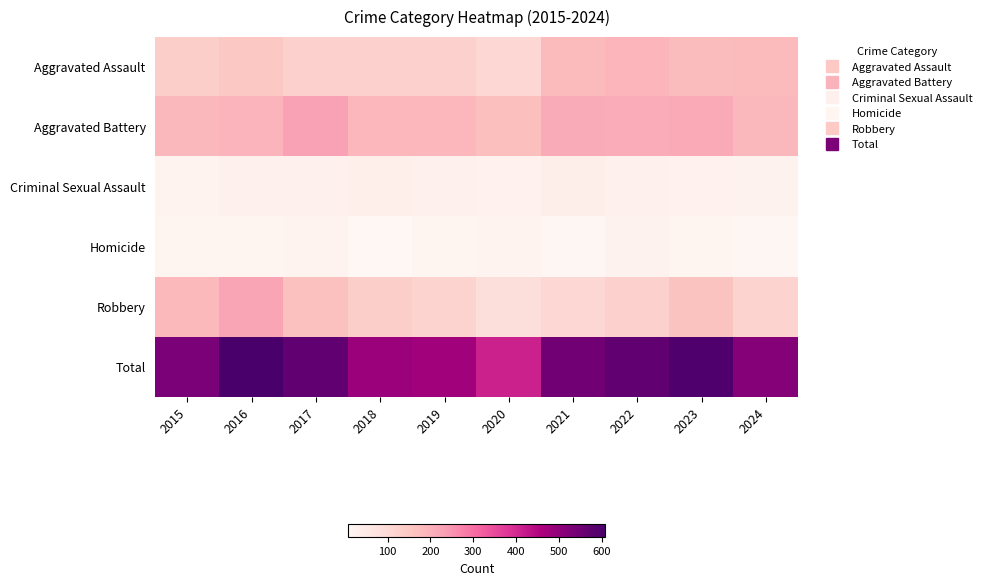

At which category is the sum across all series the highest?

2016